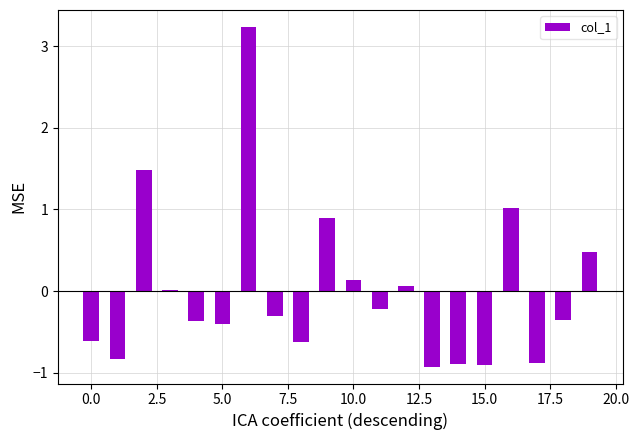

What is the difference between the maximum and minimum values?

4.2